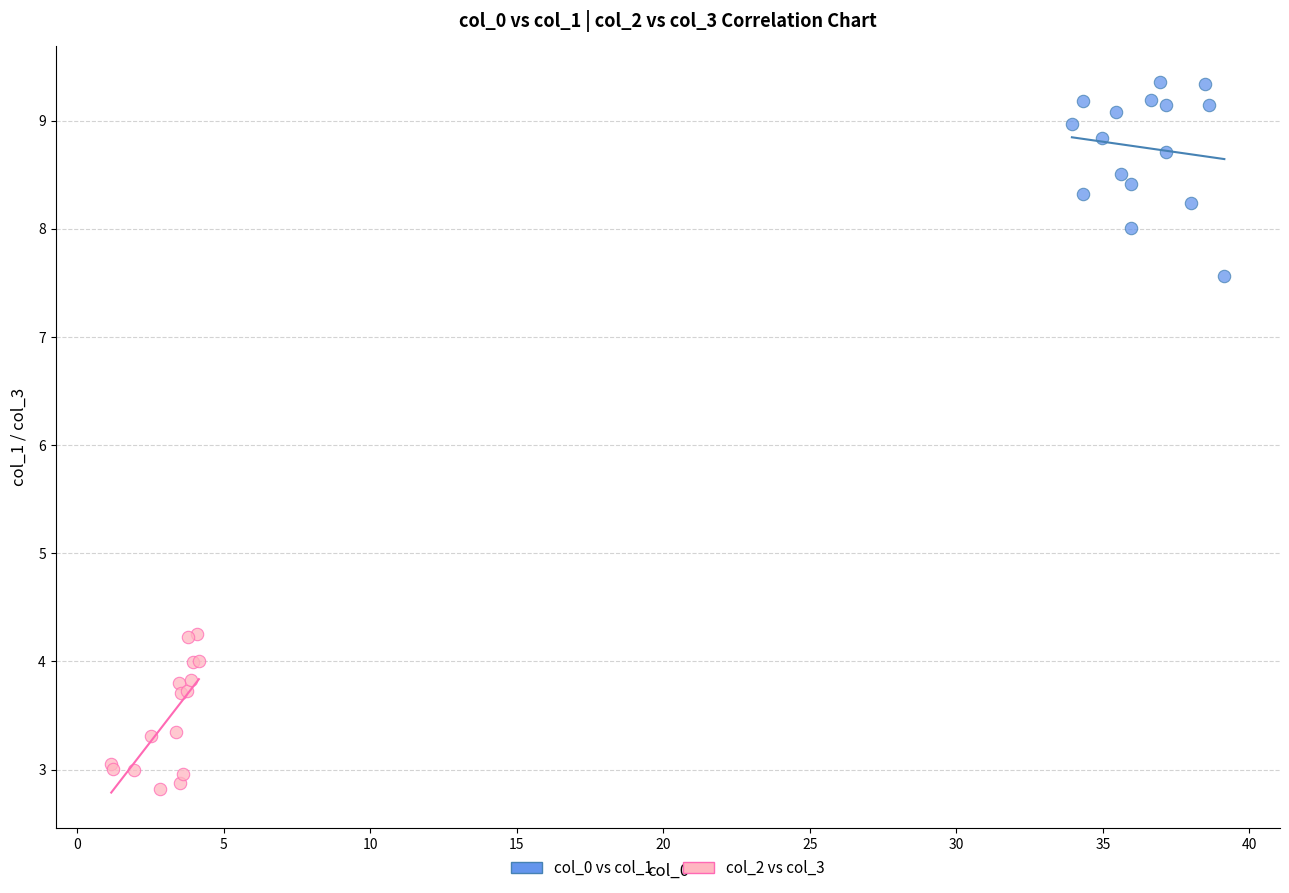

Which series has the widest spread of Y values?

col_0 vs col_1